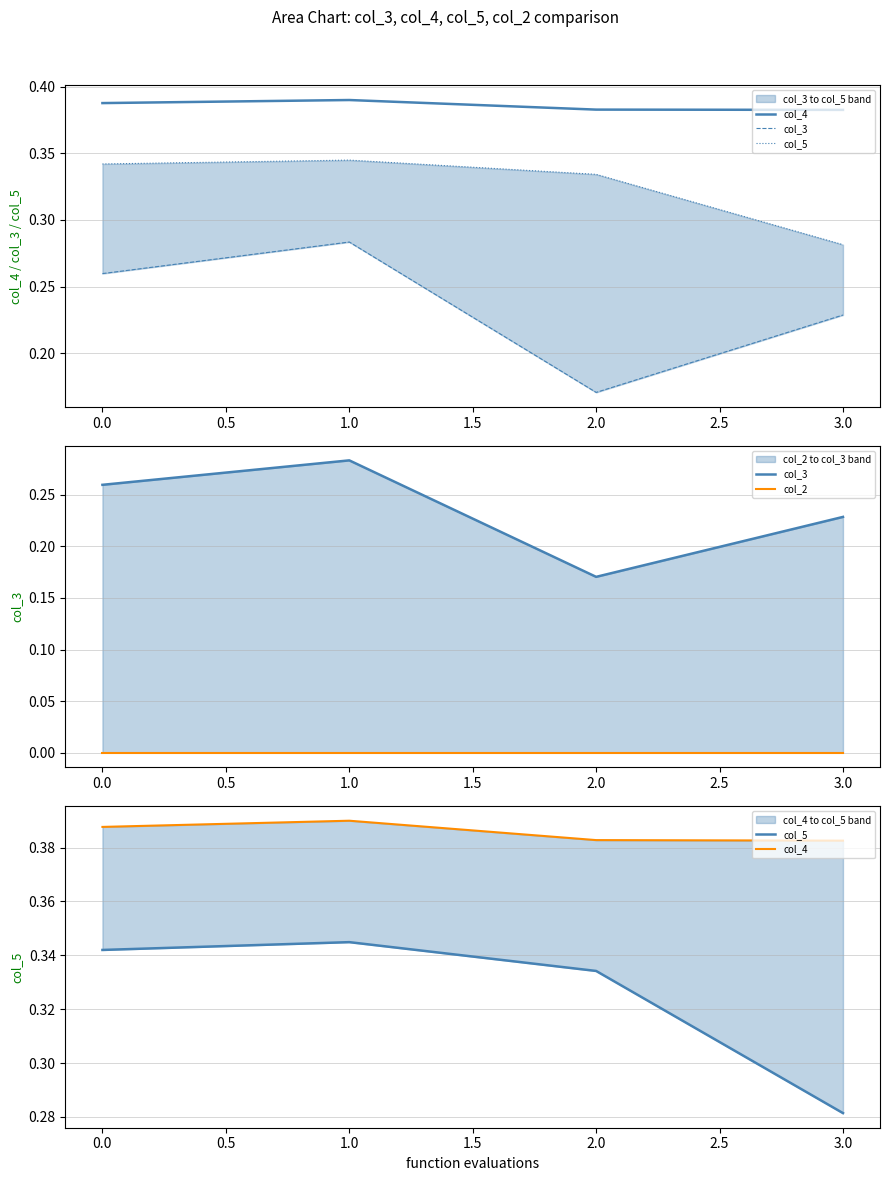

At 1.0, list the series in order from largest to smallest.

col_4, col_5, col_3, col_2